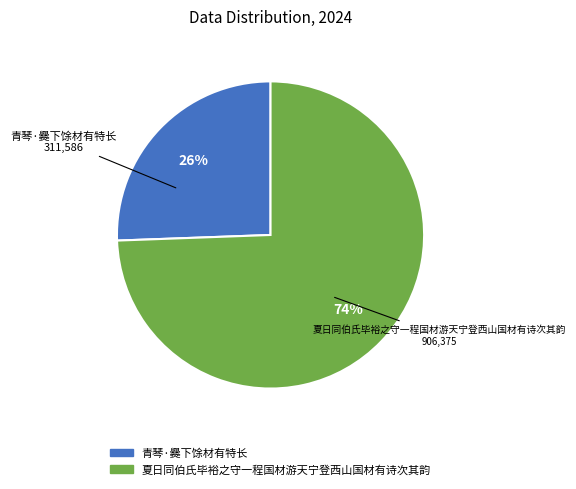

How many slices are in this pie chart?

2